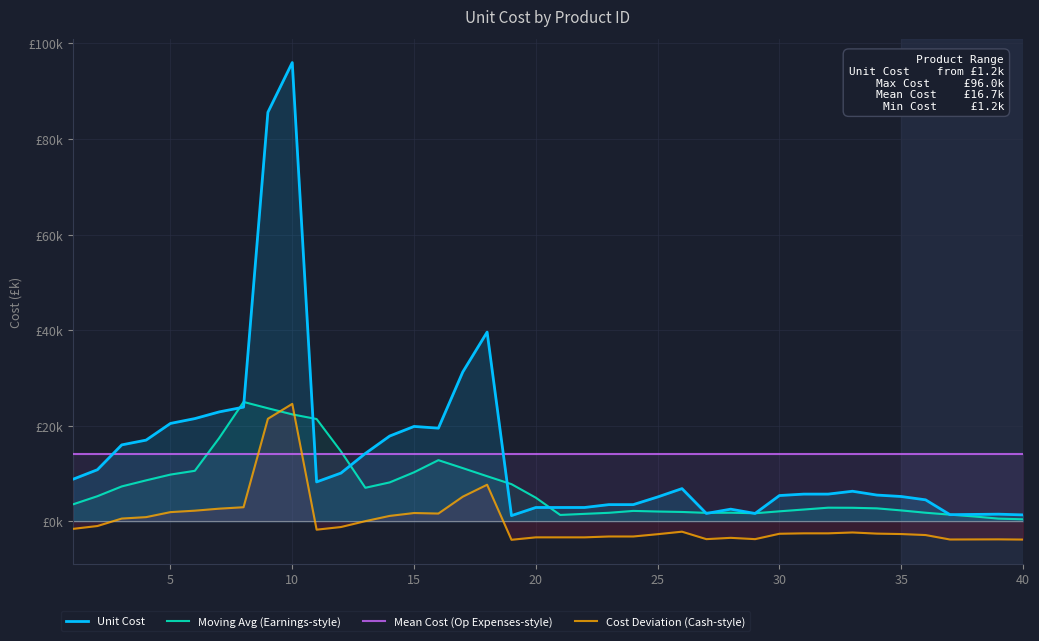

How many data points in Cost Deviation (Cash-style) are above -2?

18